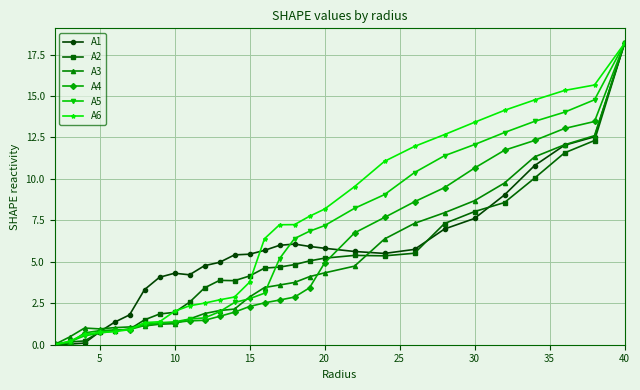

What is the value of the A6 point at the 8th from the left?

1.4